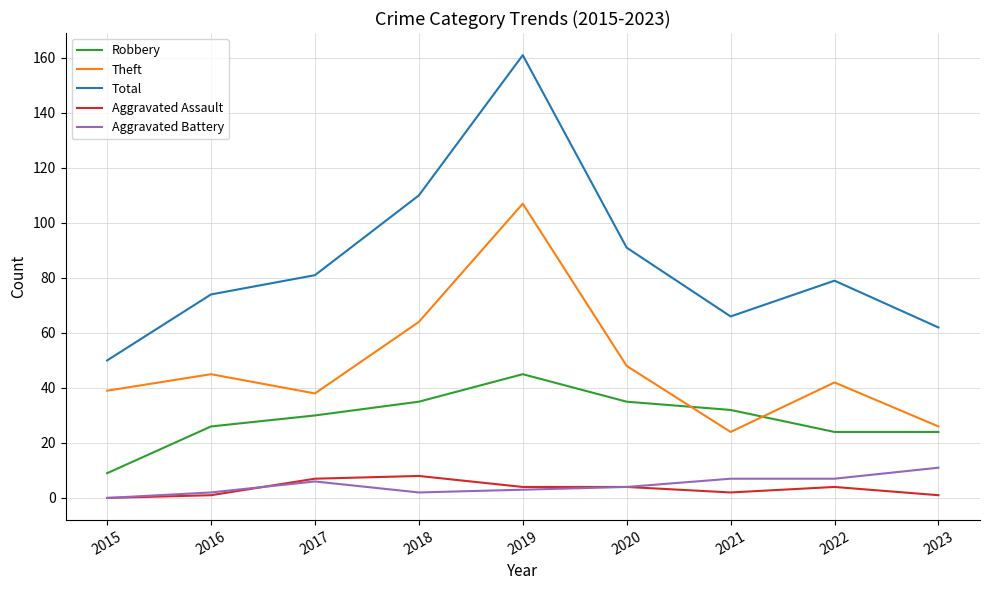

Count the number of data series in this chart.

5